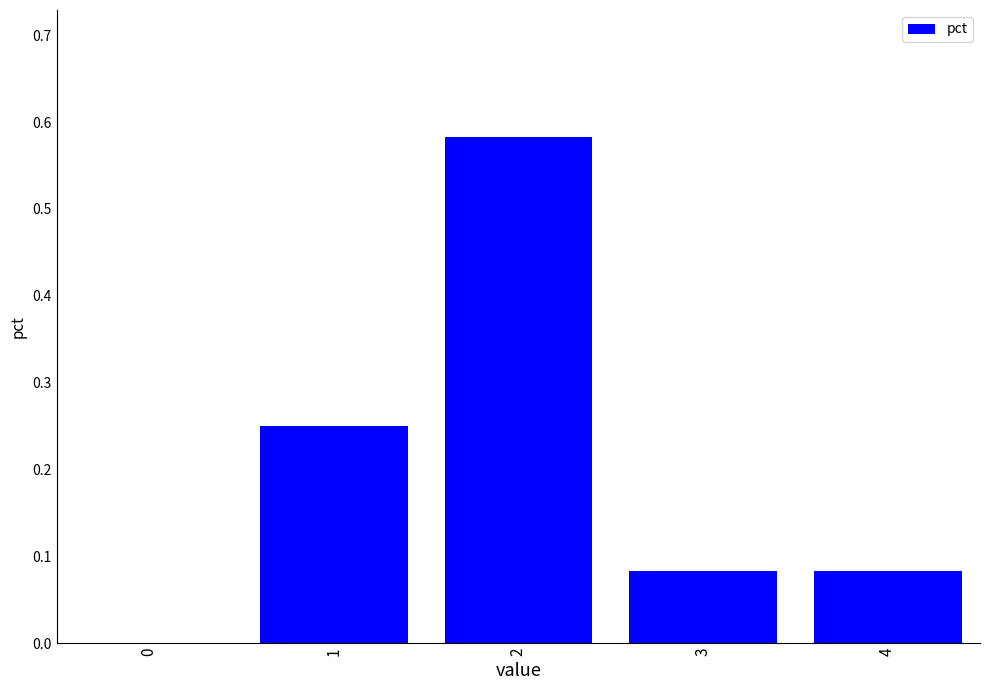

Is it true that the value at 2 is 0.8?

False